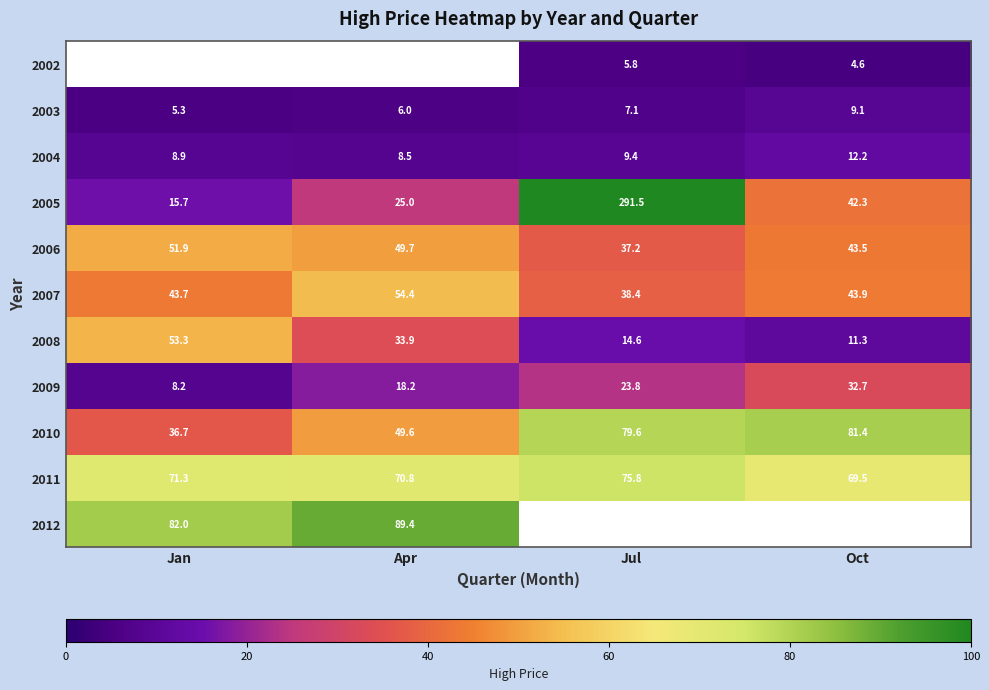

Which category has the highest value in the 2011 series?

Jul